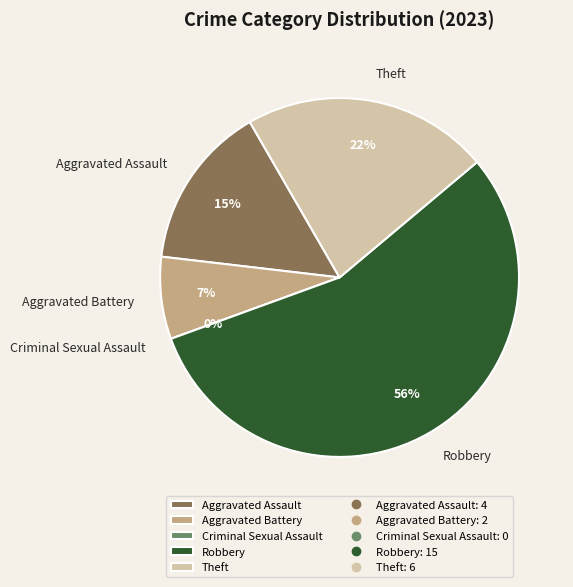

The Theft slice represents 22% of the pie. True or false?

True